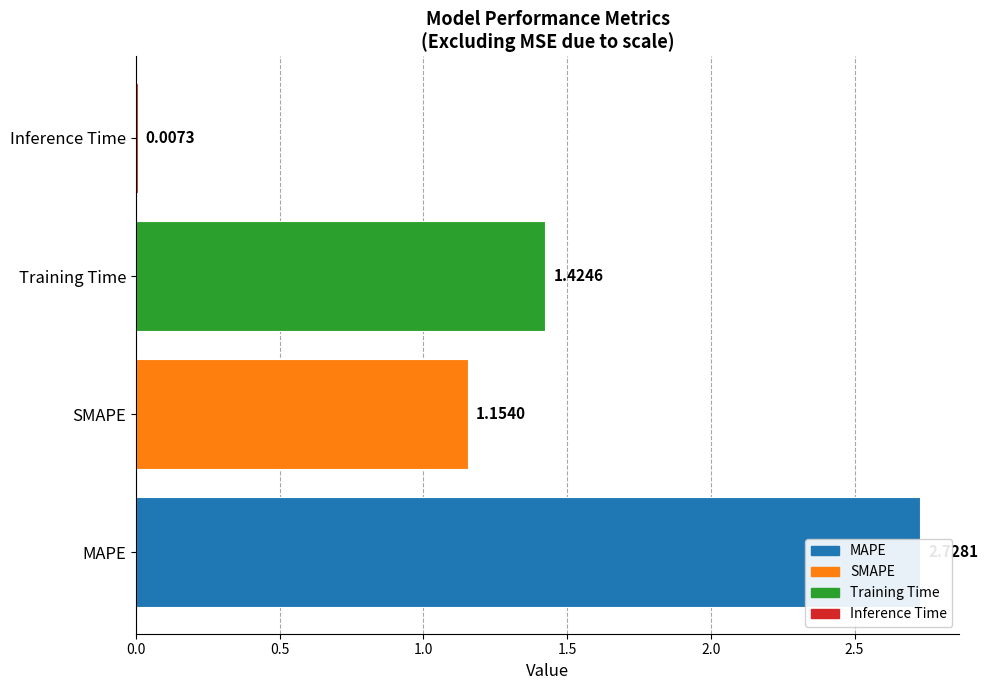

Is it true that the value at Training Time is 2.3?

False